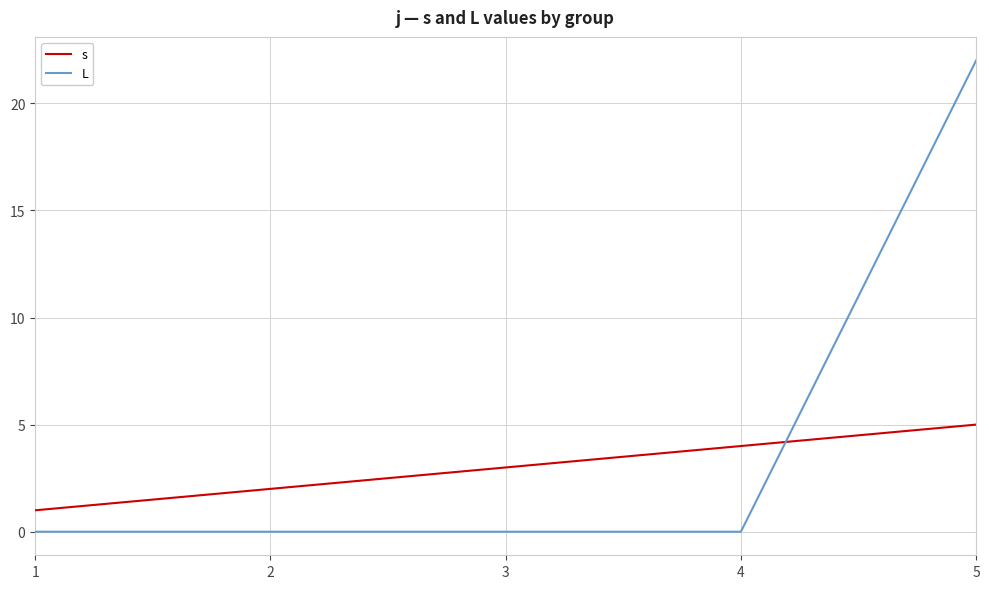

Reading left to right, list all the values displayed in this chart.

s: 1=1	2=2	3=3	4=4	5=5
L: 1=0	2=0	3=0	4=0	5=22